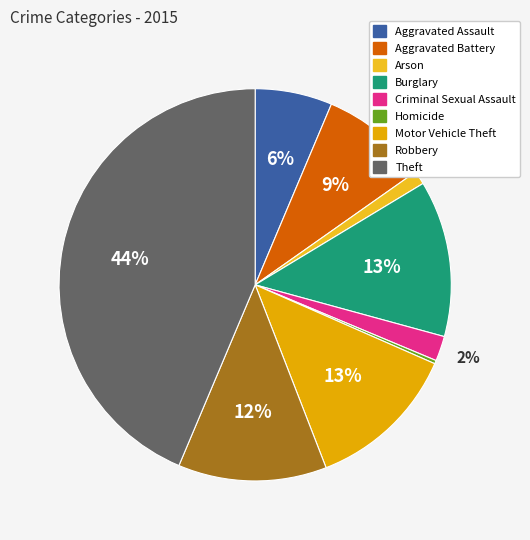

What percentage do Homicide and Robbery together represent?

12.5%